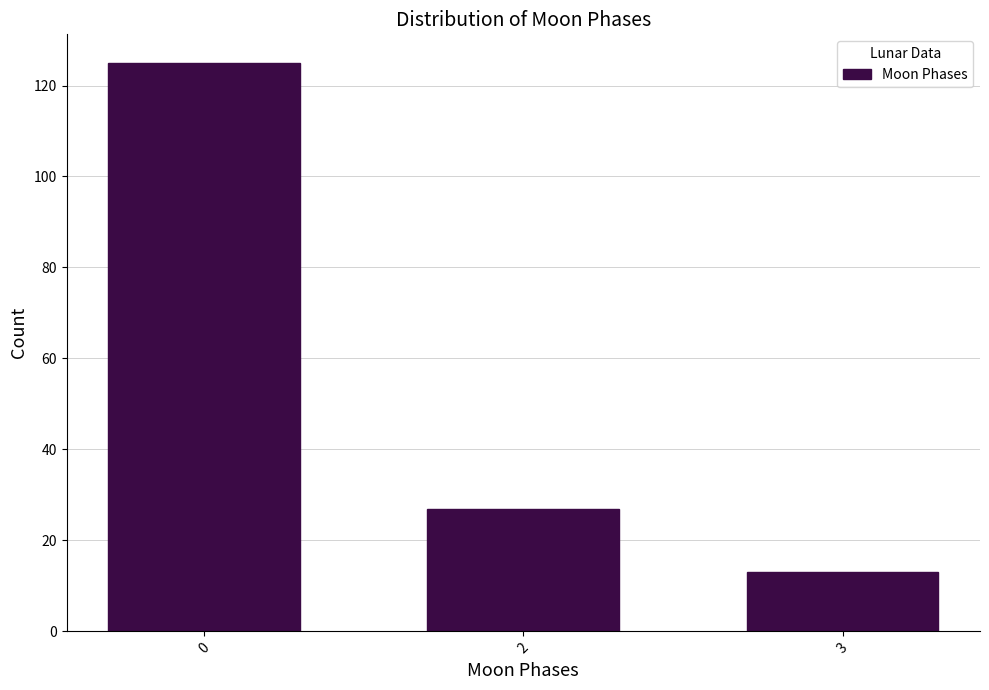

Reading left to right, what are all the values shown in this chart?

125	27	13